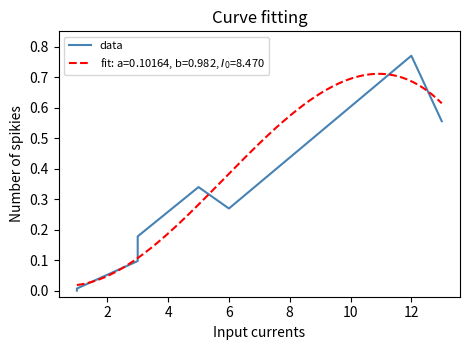

What is the difference between the maximum and minimum values?

0.8